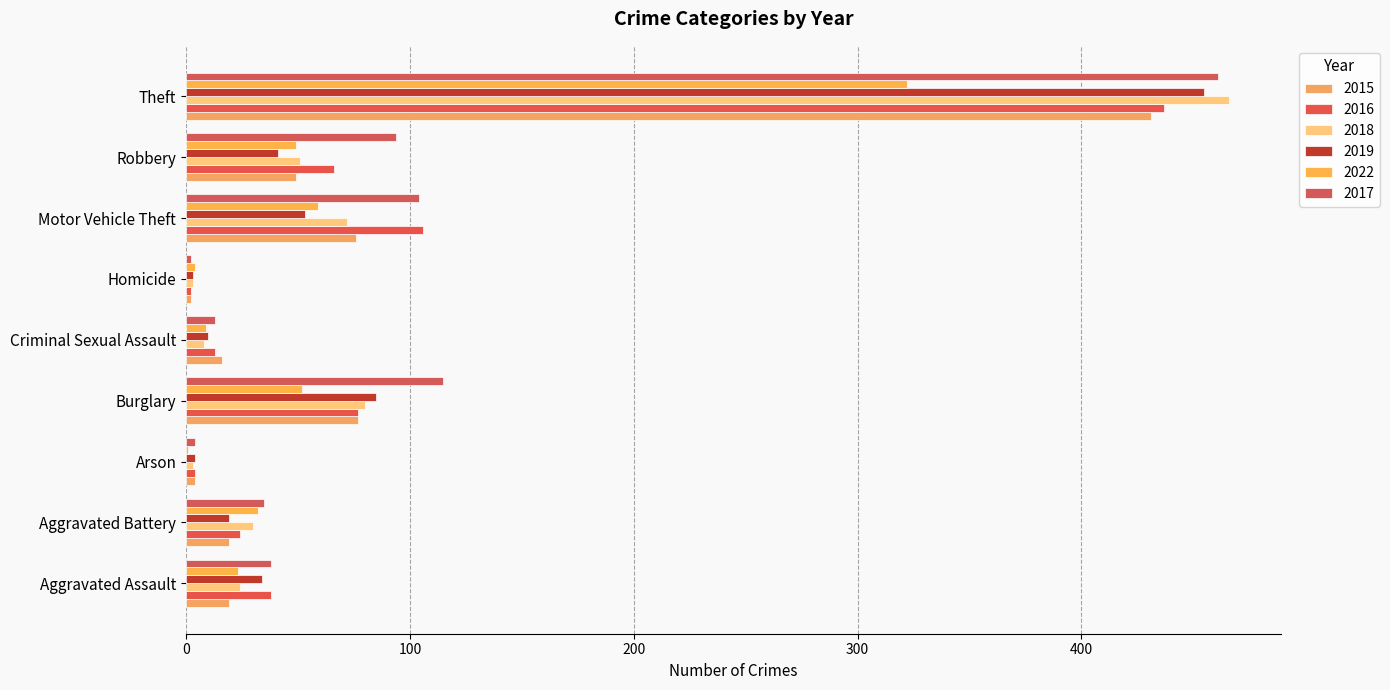

Between Burglary and Theft, which is larger?

Theft